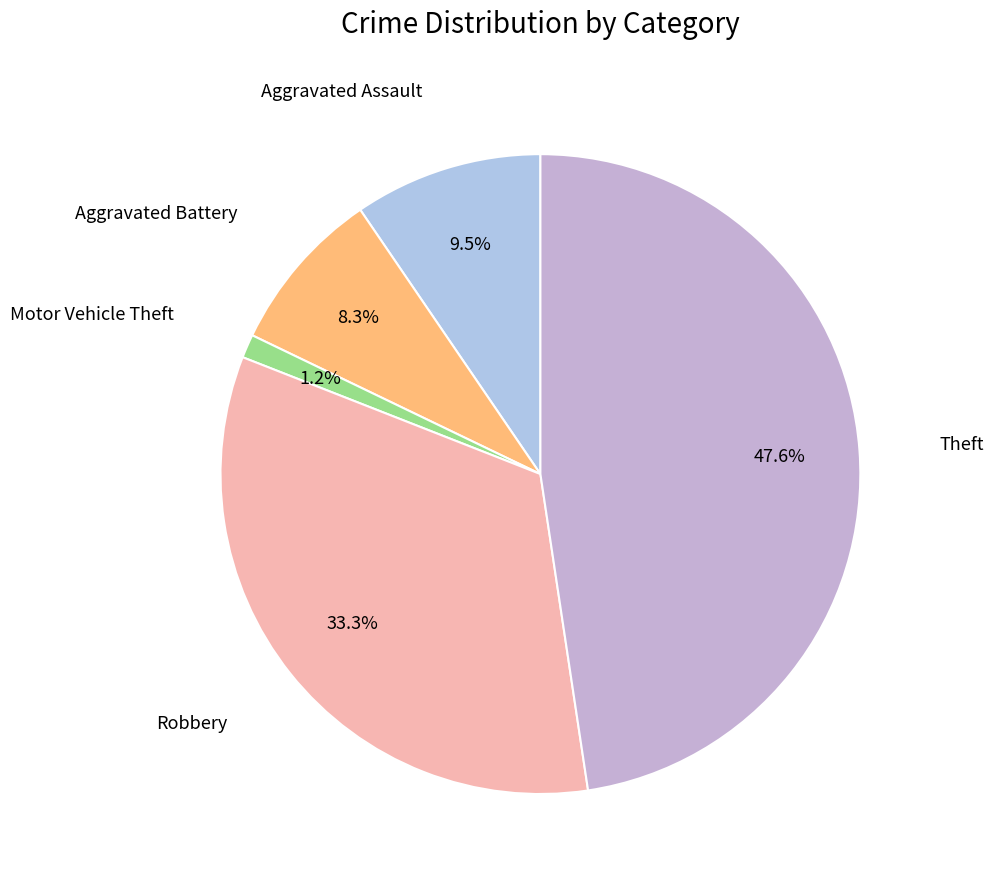

Do Aggravated Assault and Motor Vehicle Theft together represent more than half of the pie?

No